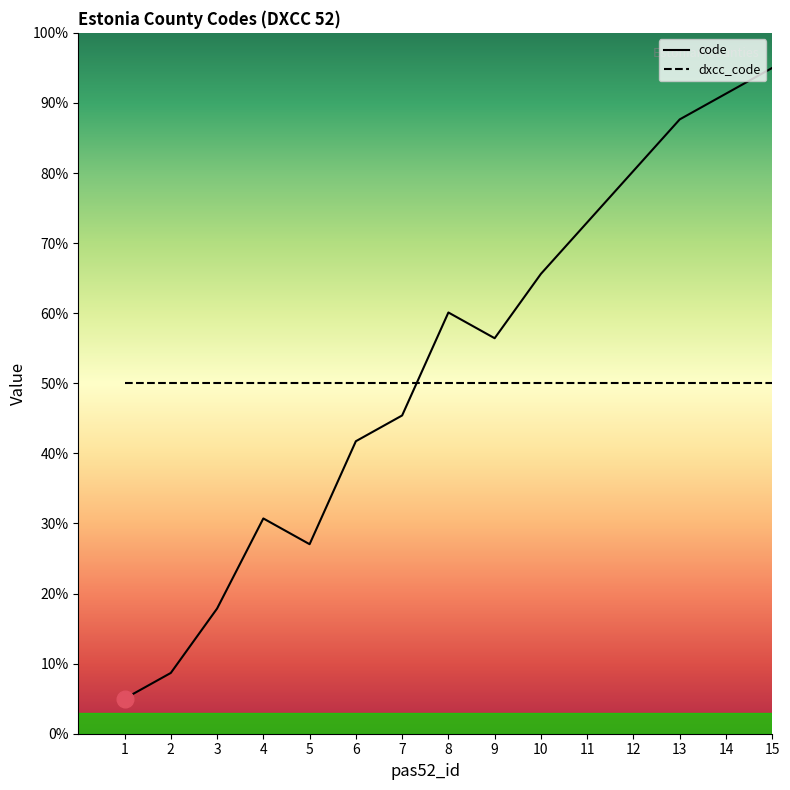

What is the average value?

52.4